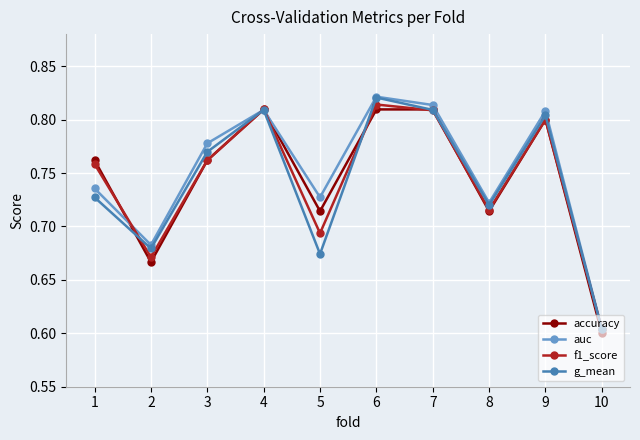

Which label corresponds to the largest value in the chart?

6